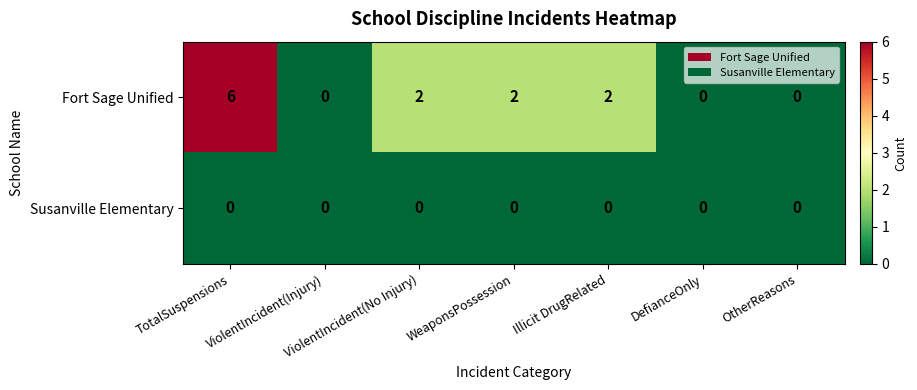

Count the Fort Sage Unified values in the range 0 to 2.

6